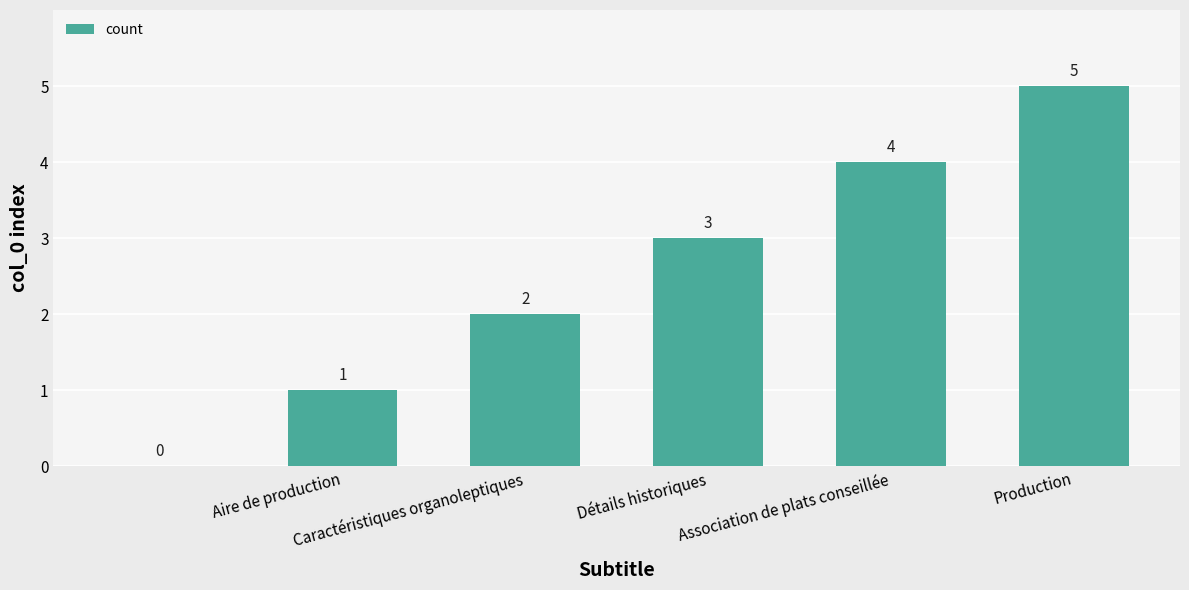

What is the greatest value displayed?

5